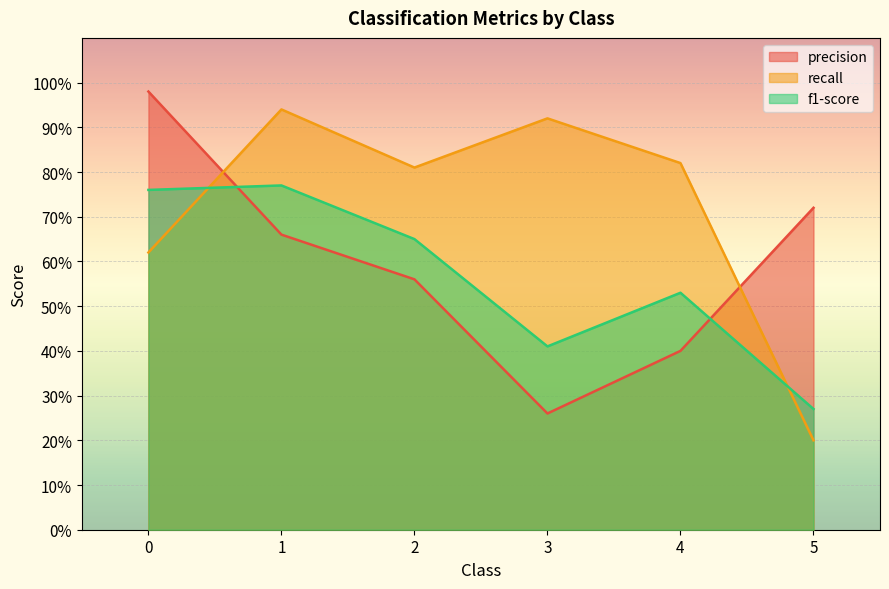

Where is the first local maximum for recall?

1